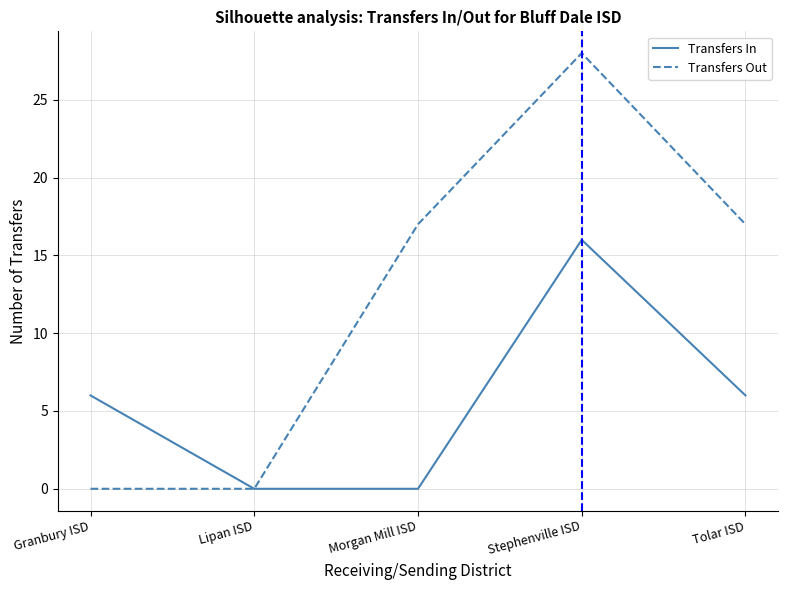

At which category does the chart reach its peak across all series?

Stephenville ISD